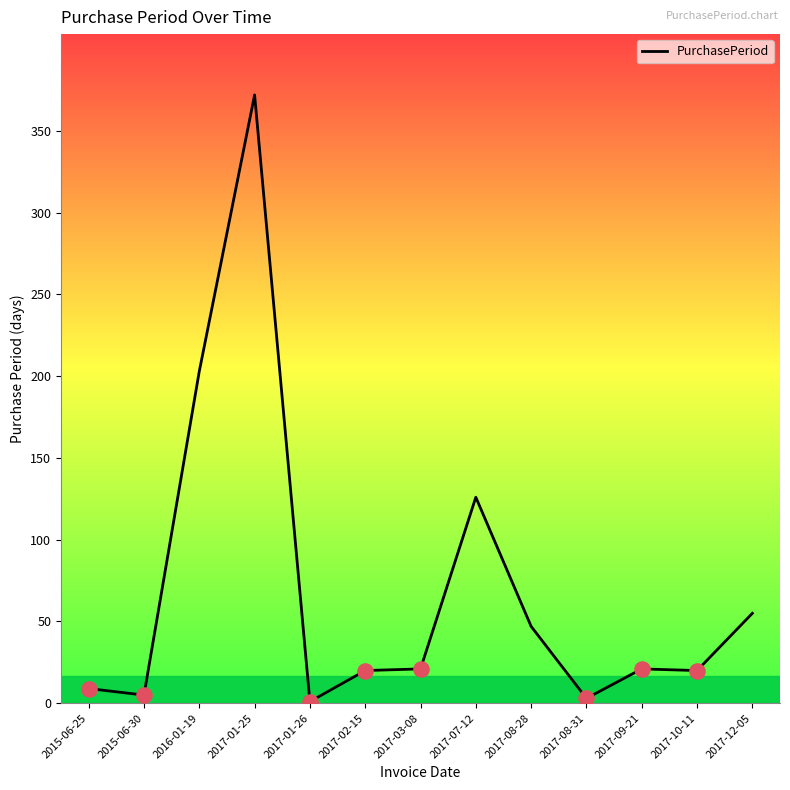

What is the change in value from 2015-06-30 to 2017-03-08?

+16